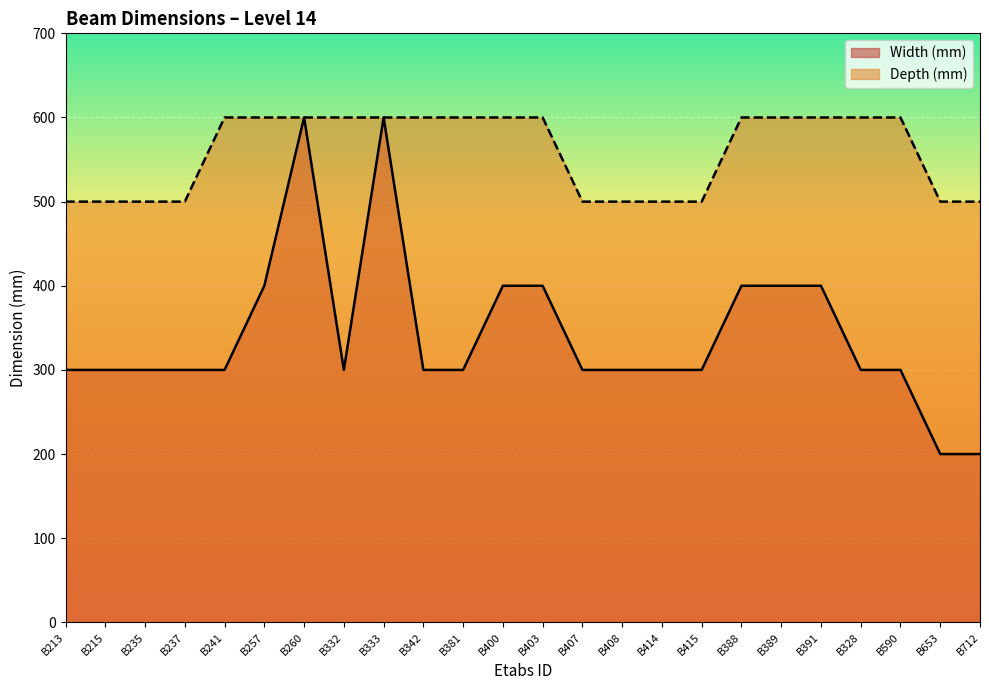

What is the label of the 6th point from the left?

B257